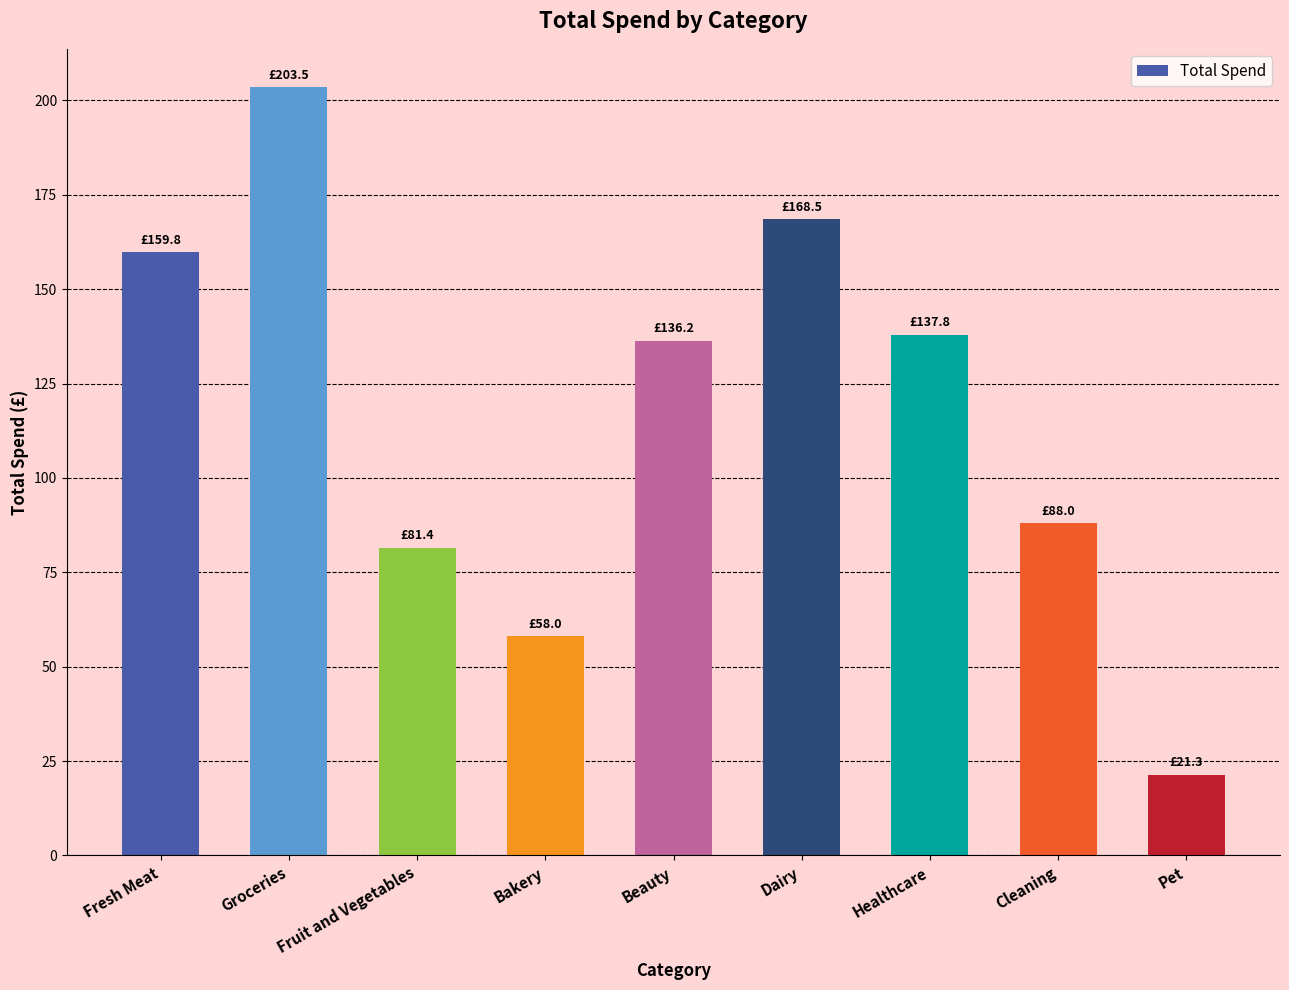

Is it true that the value at Fruit and Vegetables is 81.4?

True